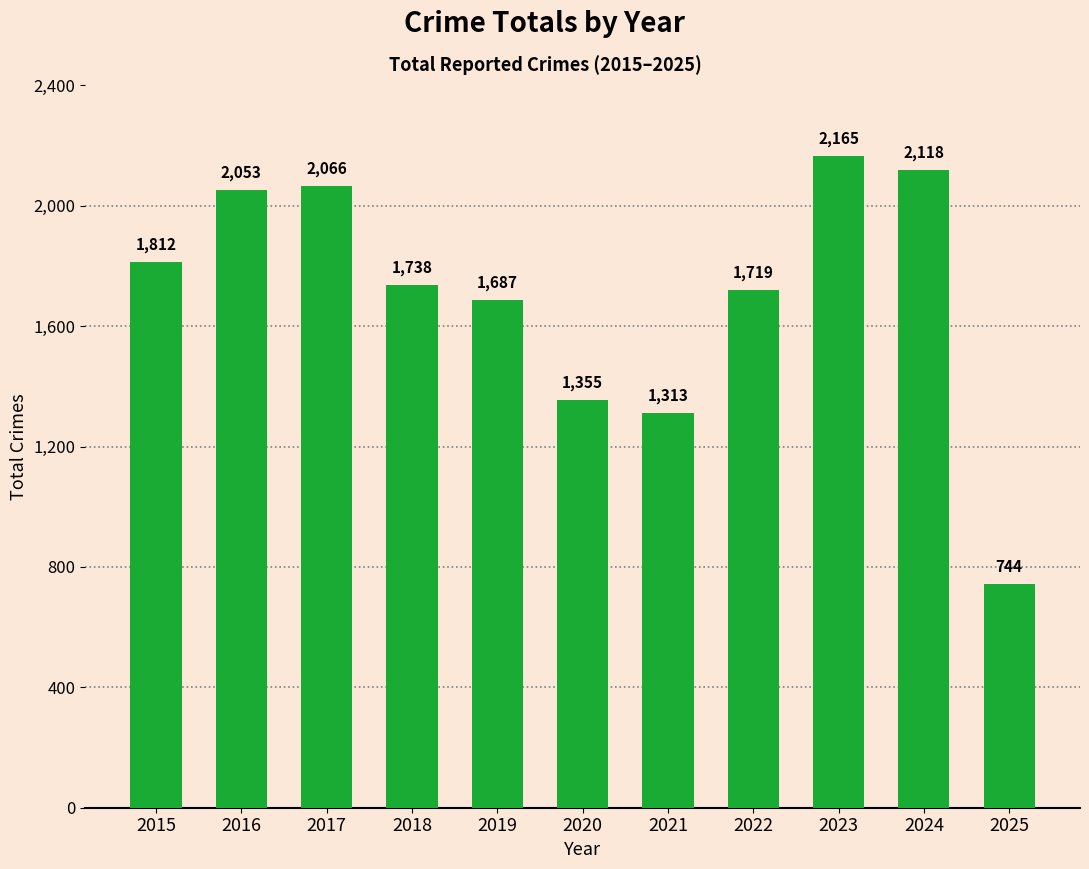

What is the value of the 1st bar from the left?

1812